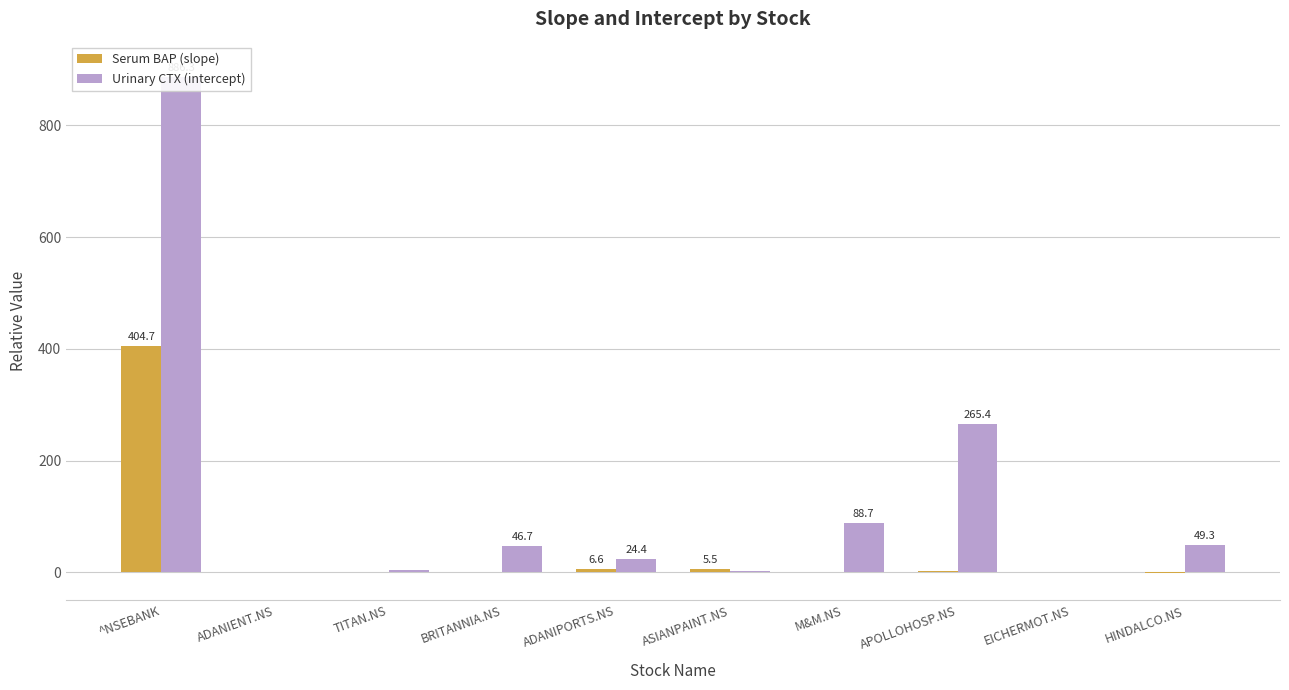

The value of Urinary CTX (intercept) at ADANIPORTS.NS is 24.4. True or false?

True